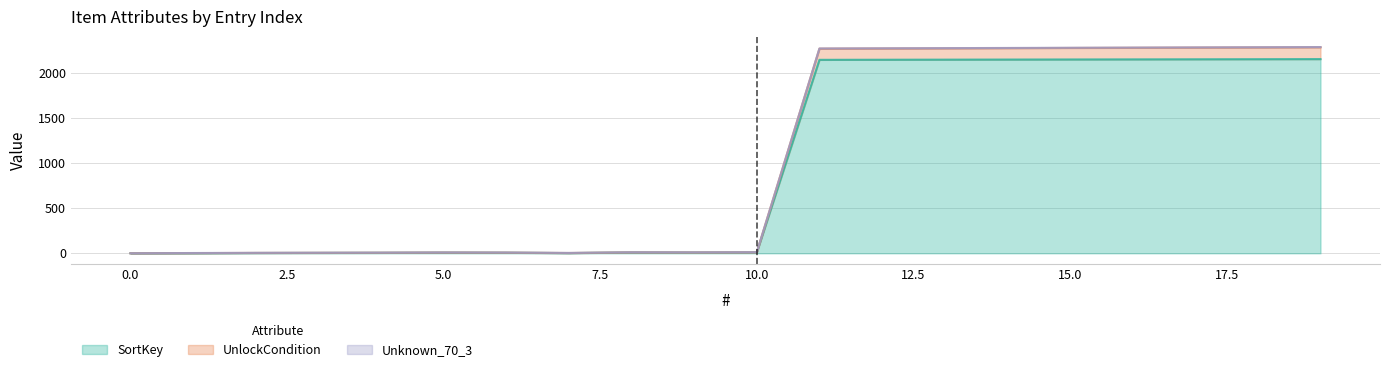

What is the maximum value for SortKey?

2158